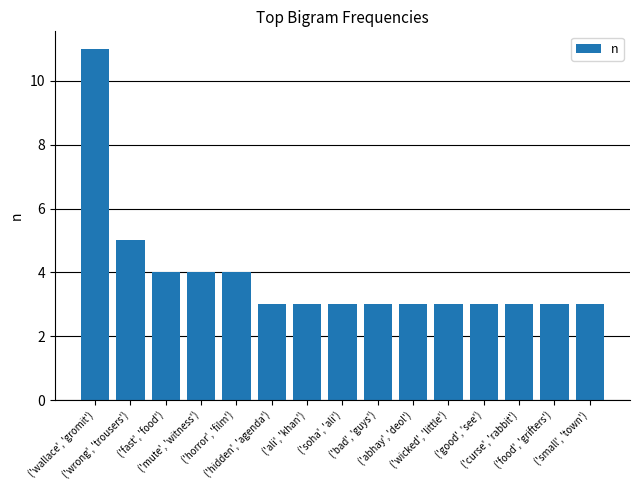

Count the number of categories in the chart.

15